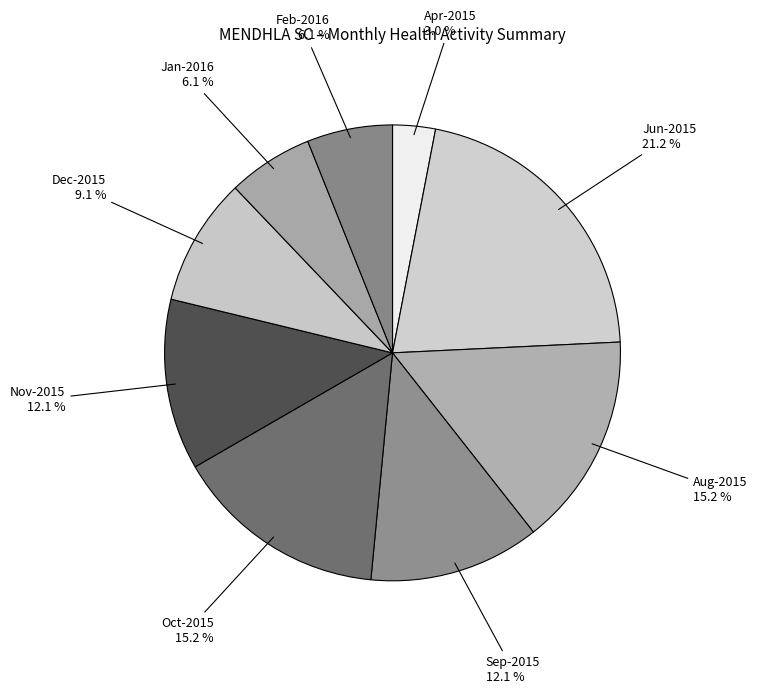

How many segments does this pie chart have?

9